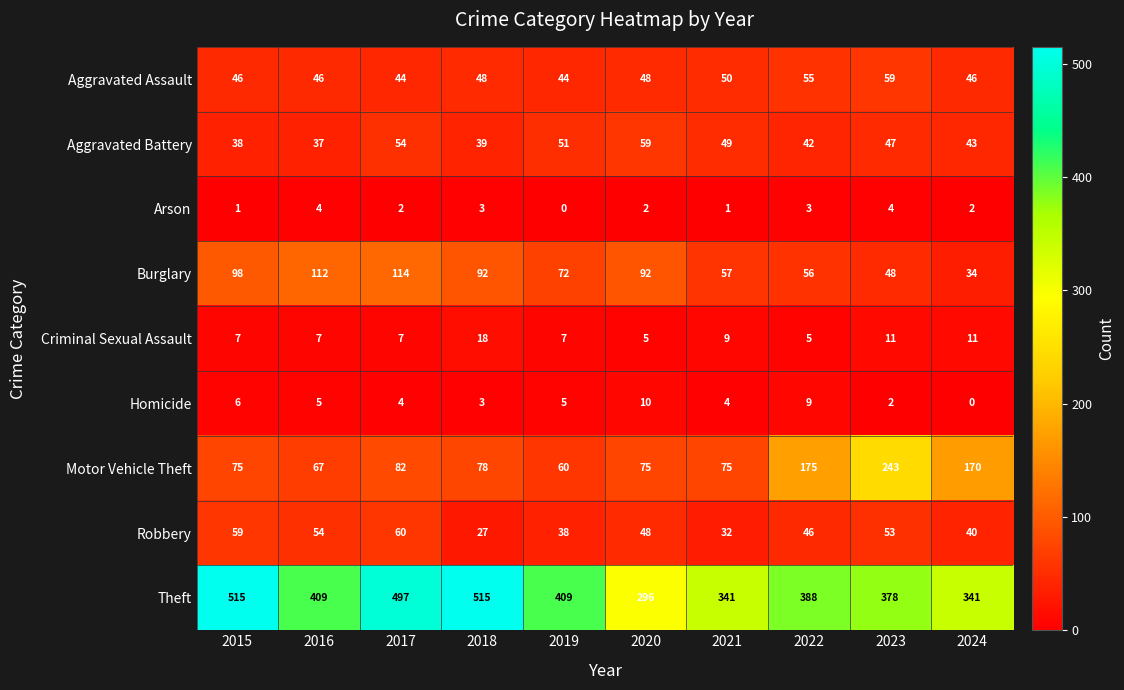

Which category has the lowest value in the Robbery series?

2018